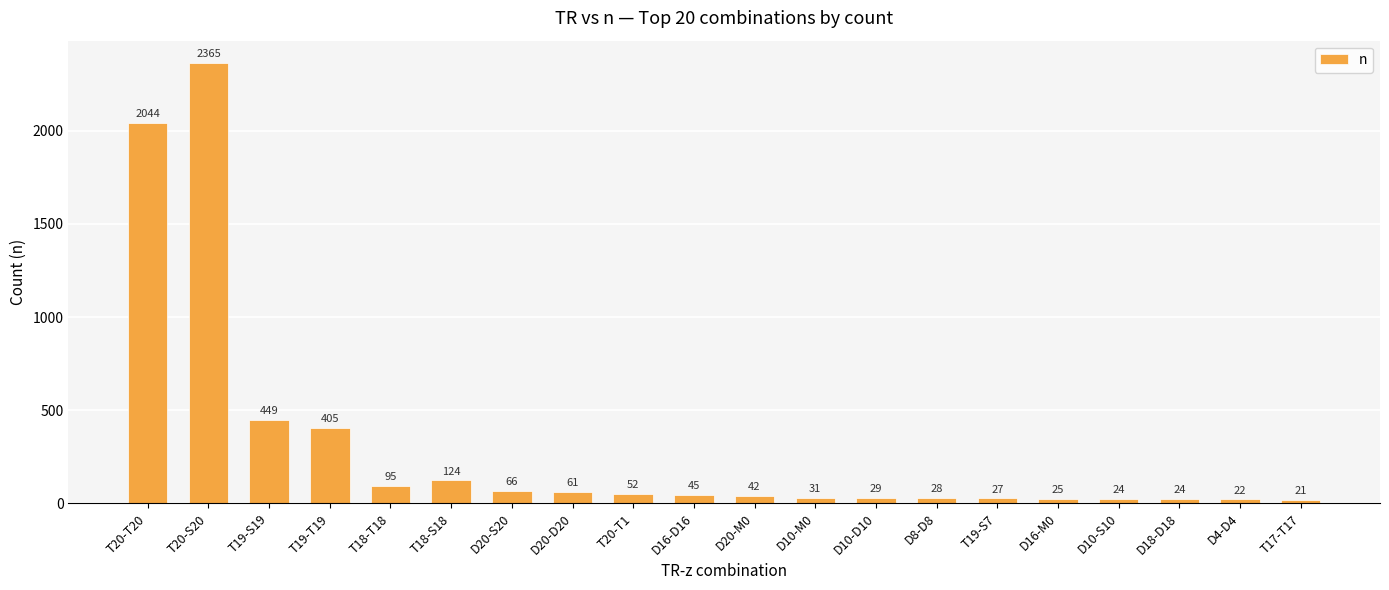

What is the change in value from T18-T18 to D20-D20?

-34